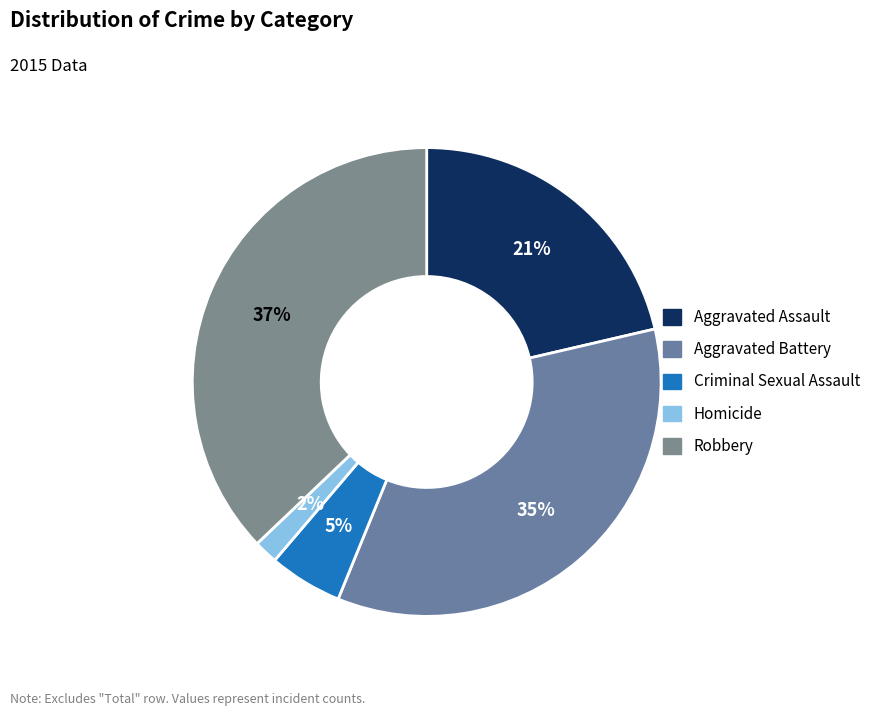

Which has a higher value, Aggravated Battery or Robbery?

Robbery